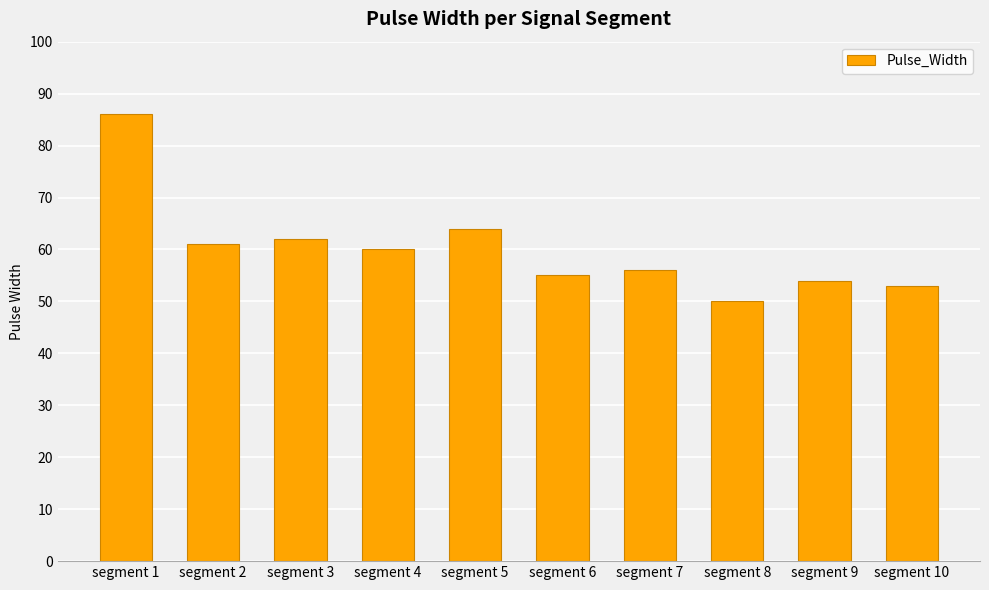

Is it true that the value at segment 8 is 83?

False